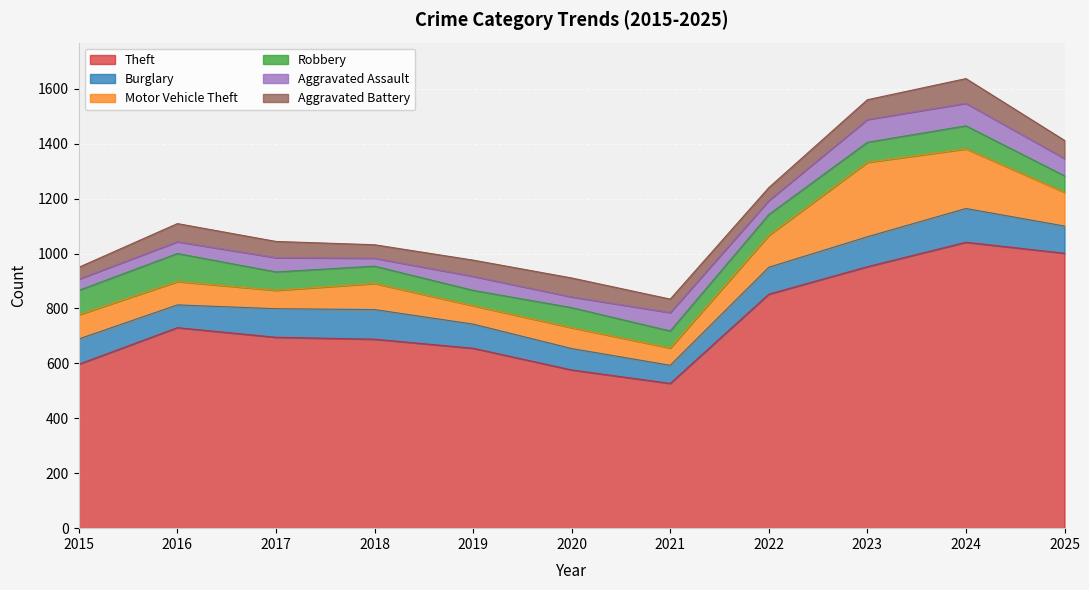

What is the difference between the Theft values at 2020 and 2024?

465